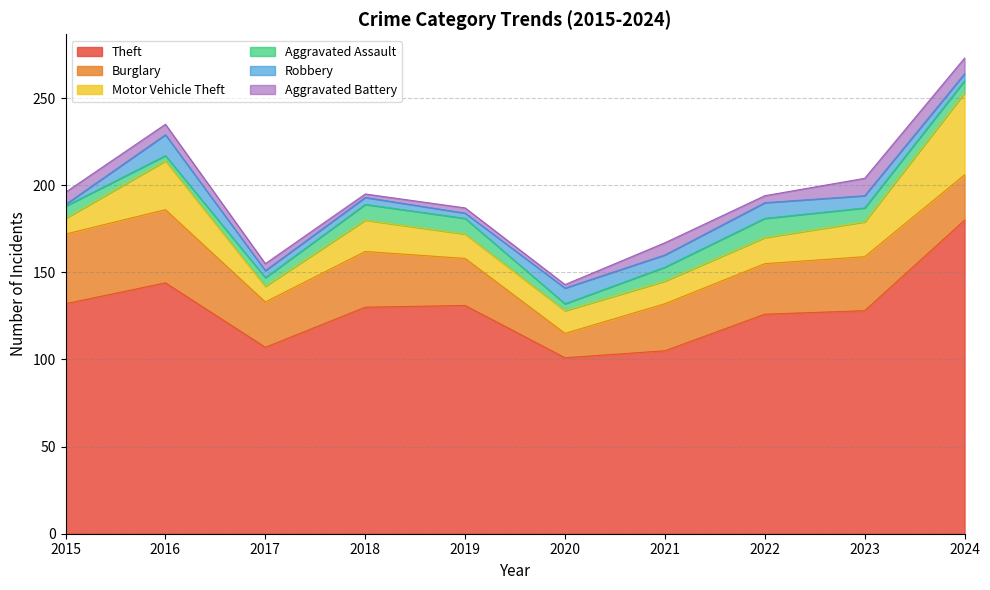

True or false: Theft has more than 0 interior local peaks.

True